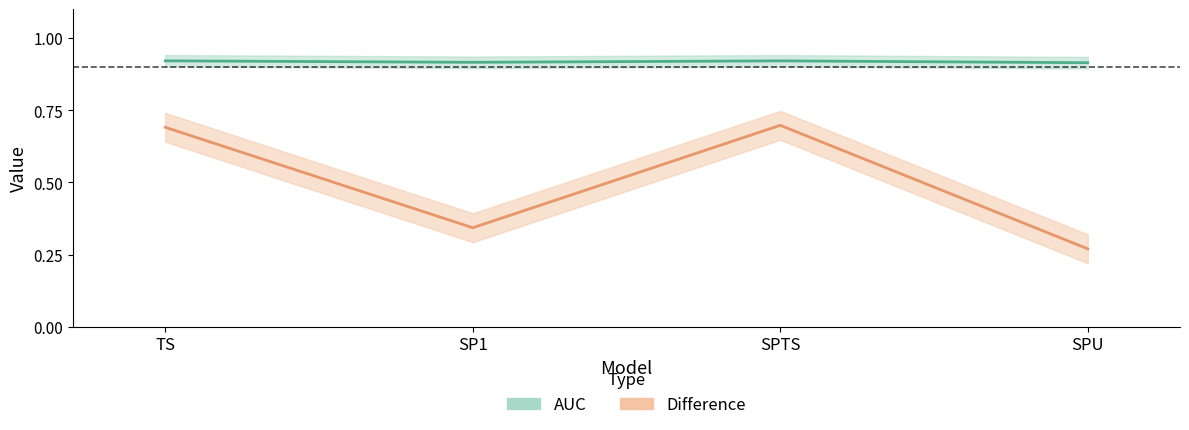

True or false: Difference has more than 0 points higher than both neighbors.

True